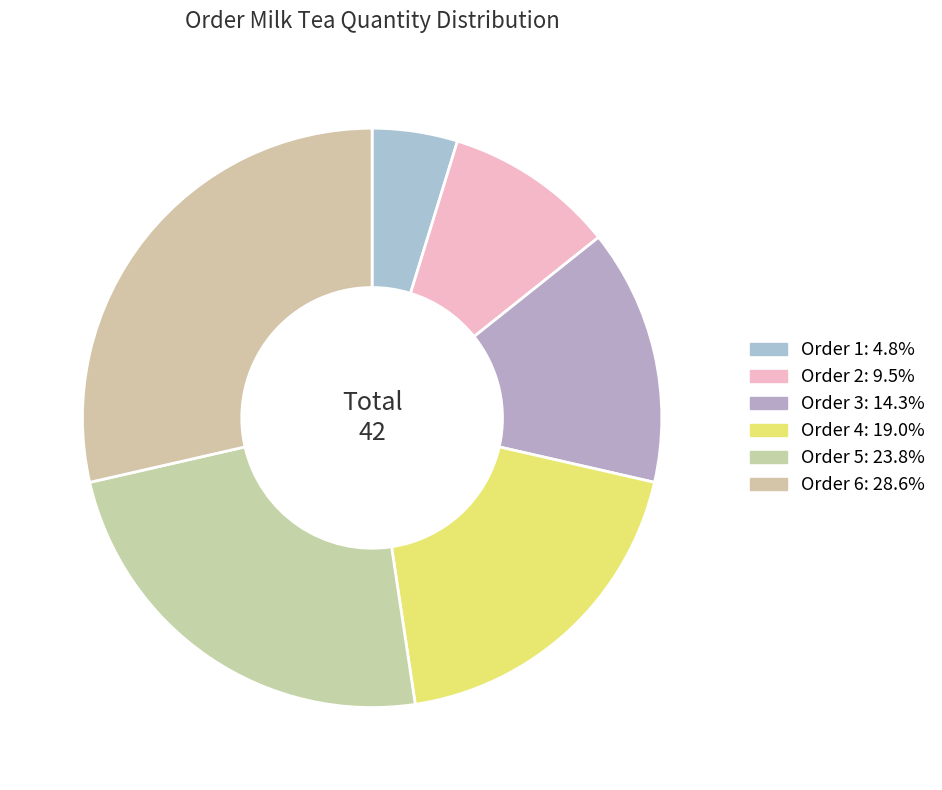

Which category has the smallest portion of the pie?

1